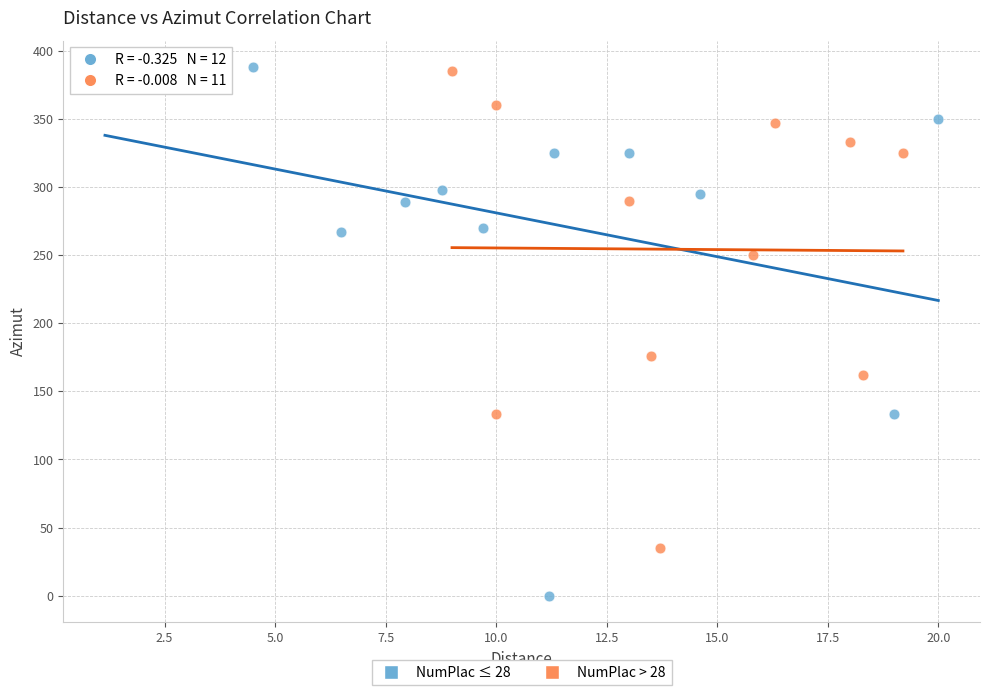

Which series has the widest spread of Y values?

NumPlac ≤ 28